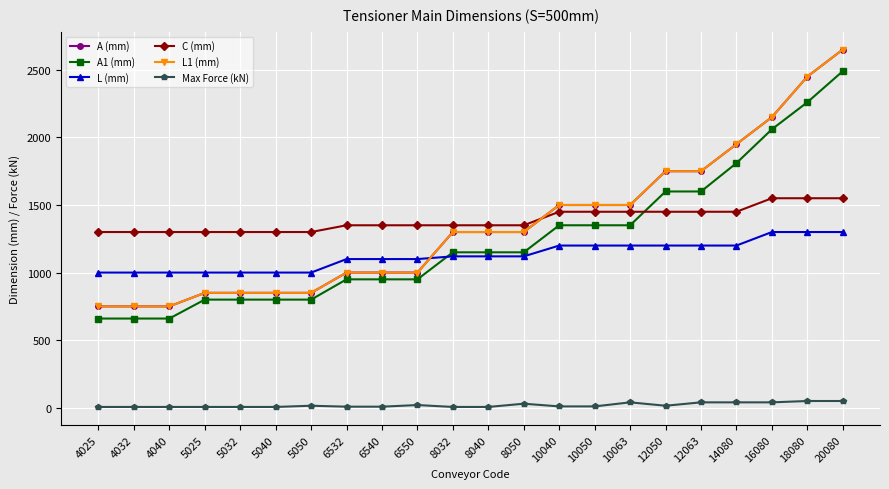

At which label is Max Force (kN) closest to 28?

8050